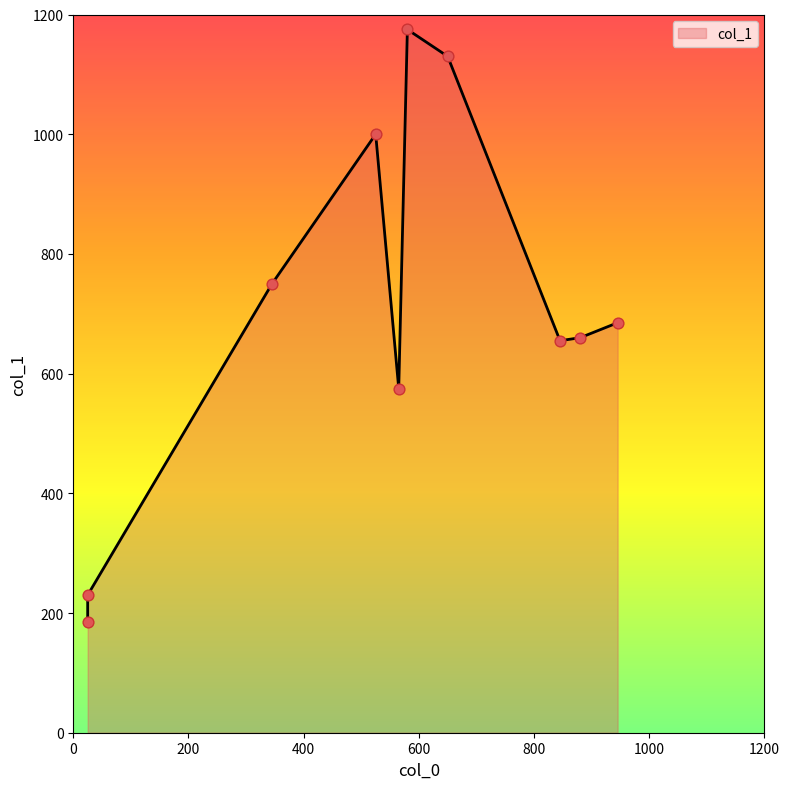

Between 945 and 25, which is larger?

945